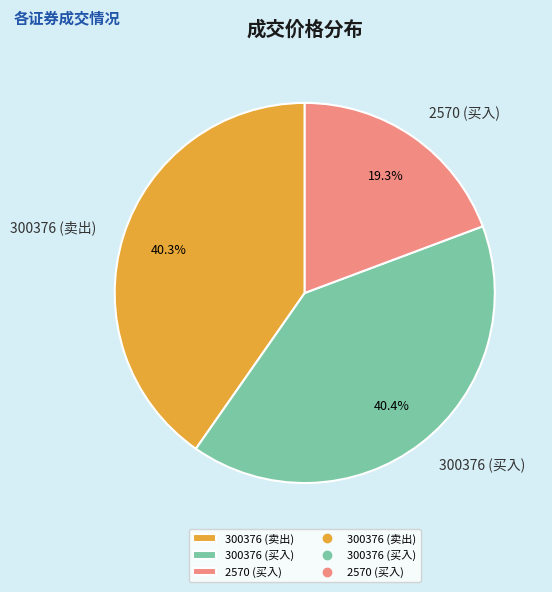

Which slice is the smallest?

2570 (买入)